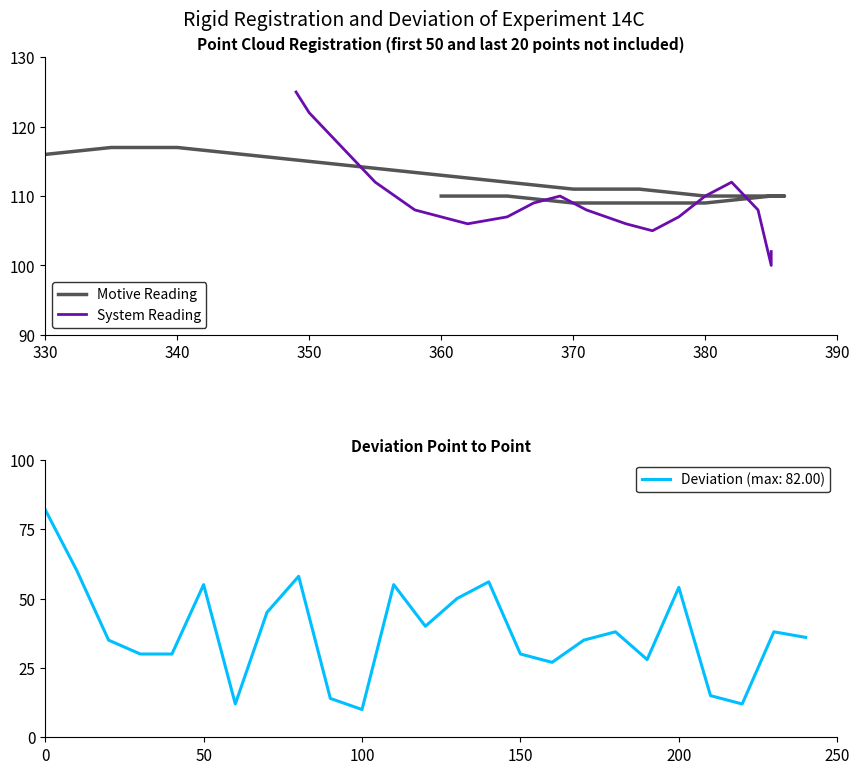

At which label does Motive Reading reach its peak?

340